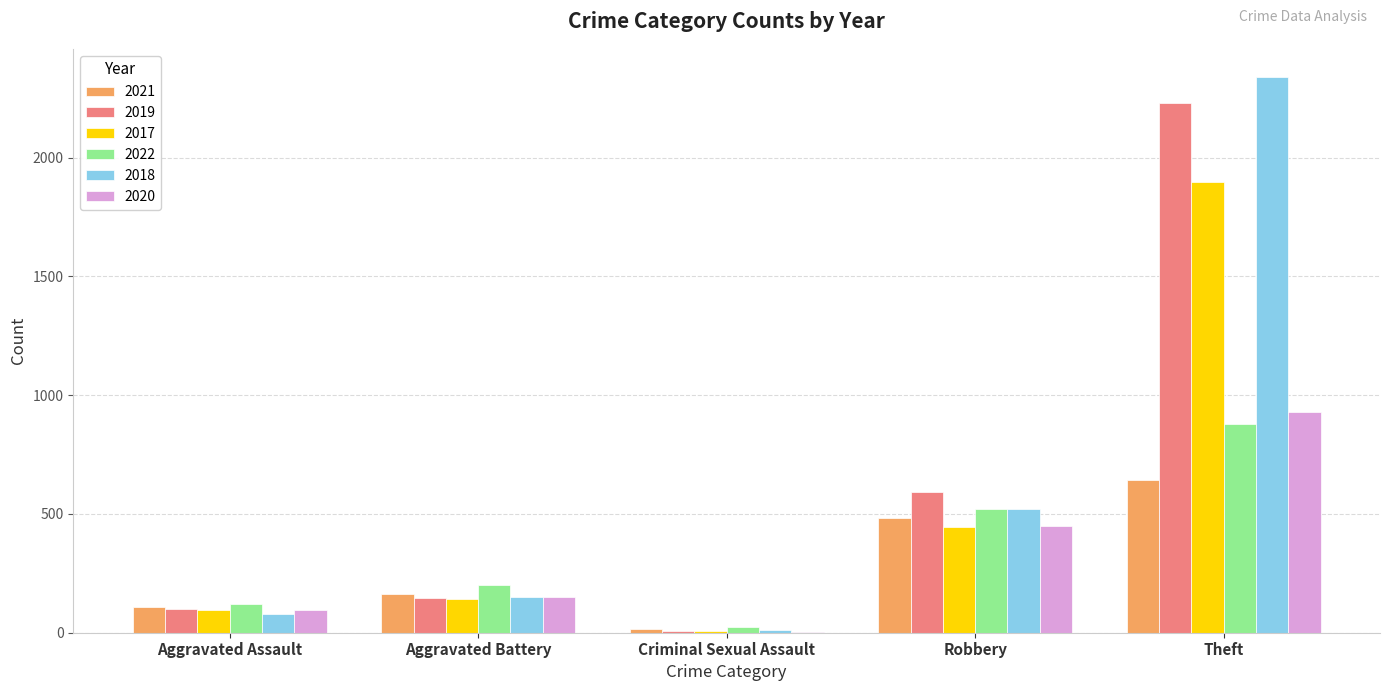

Reading left to right, list all the values displayed in this chart.

2021: Aggravated Assault=110	Aggravated Battery=163	Criminal Sexual Assault=14	Robbery=484	Theft=642
2019: Aggravated Assault=98	Aggravated Battery=148	Criminal Sexual Assault=8	Robbery=591	Theft=2230
2017: Aggravated Assault=95	Aggravated Battery=142	Criminal Sexual Assault=8	Robbery=446	Theft=1896
2022: Aggravated Assault=121	Aggravated Battery=202	Criminal Sexual Assault=23	Robbery=521	Theft=880
2018: Aggravated Assault=77	Aggravated Battery=152	Criminal Sexual Assault=11	Robbery=519	Theft=2341
2020: Aggravated Assault=94	Aggravated Battery=150	Criminal Sexual Assault=3	Robbery=450	Theft=930